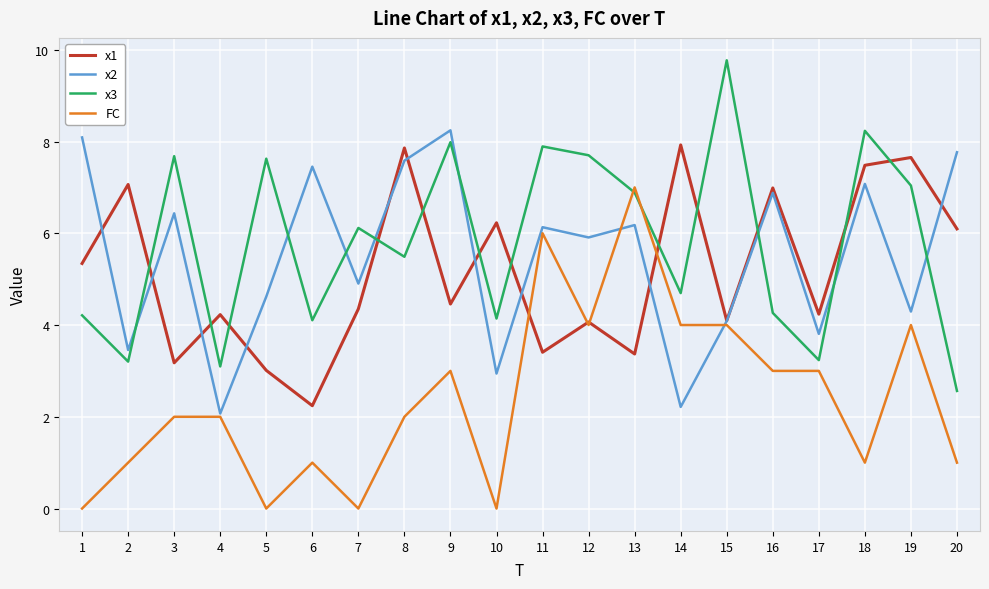

List the series in order of their peak value, lowest first.

FC, x1, x2, x3